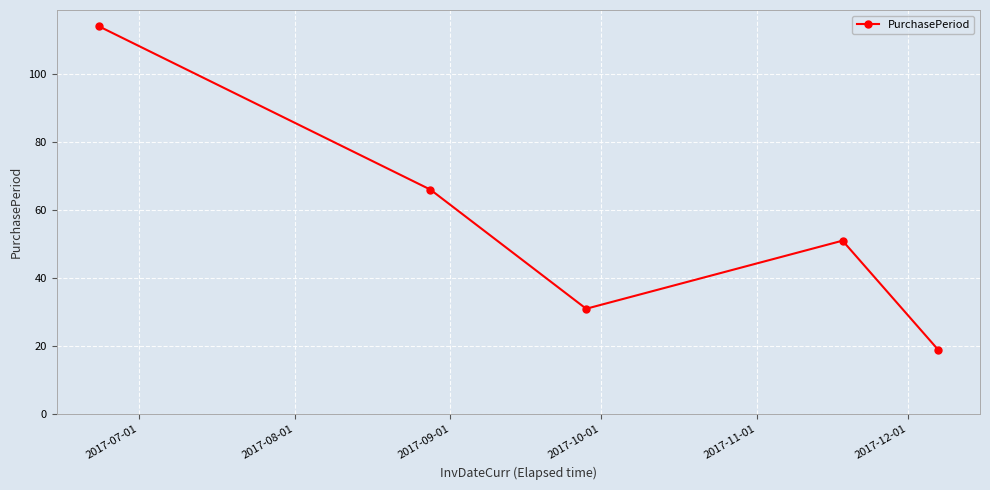

What is the value of the 5th point from the left?

19